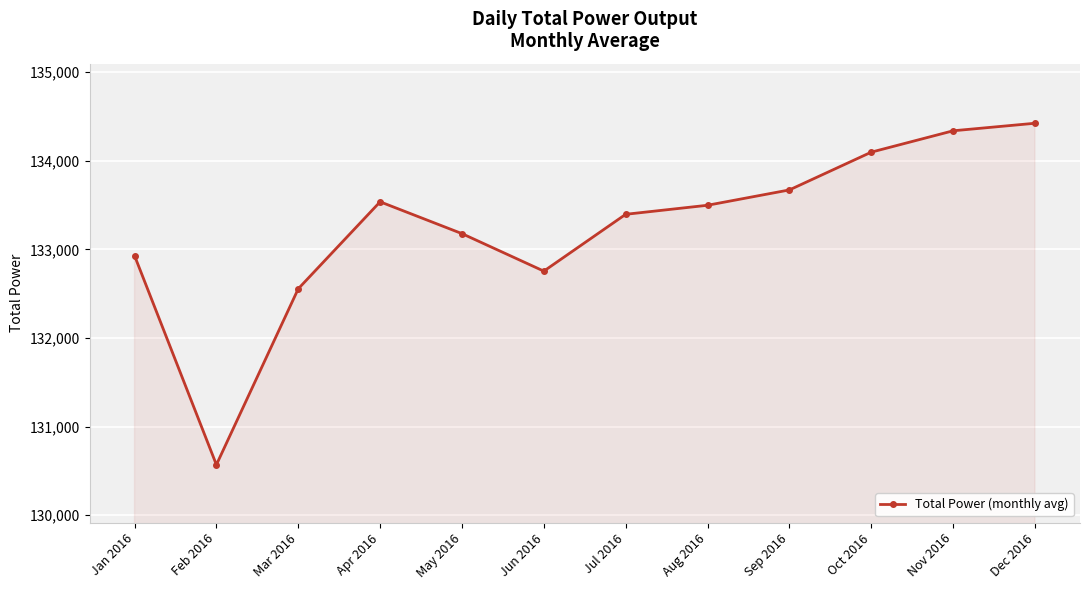

The value at Apr 2016 is 48793. True or false?

False